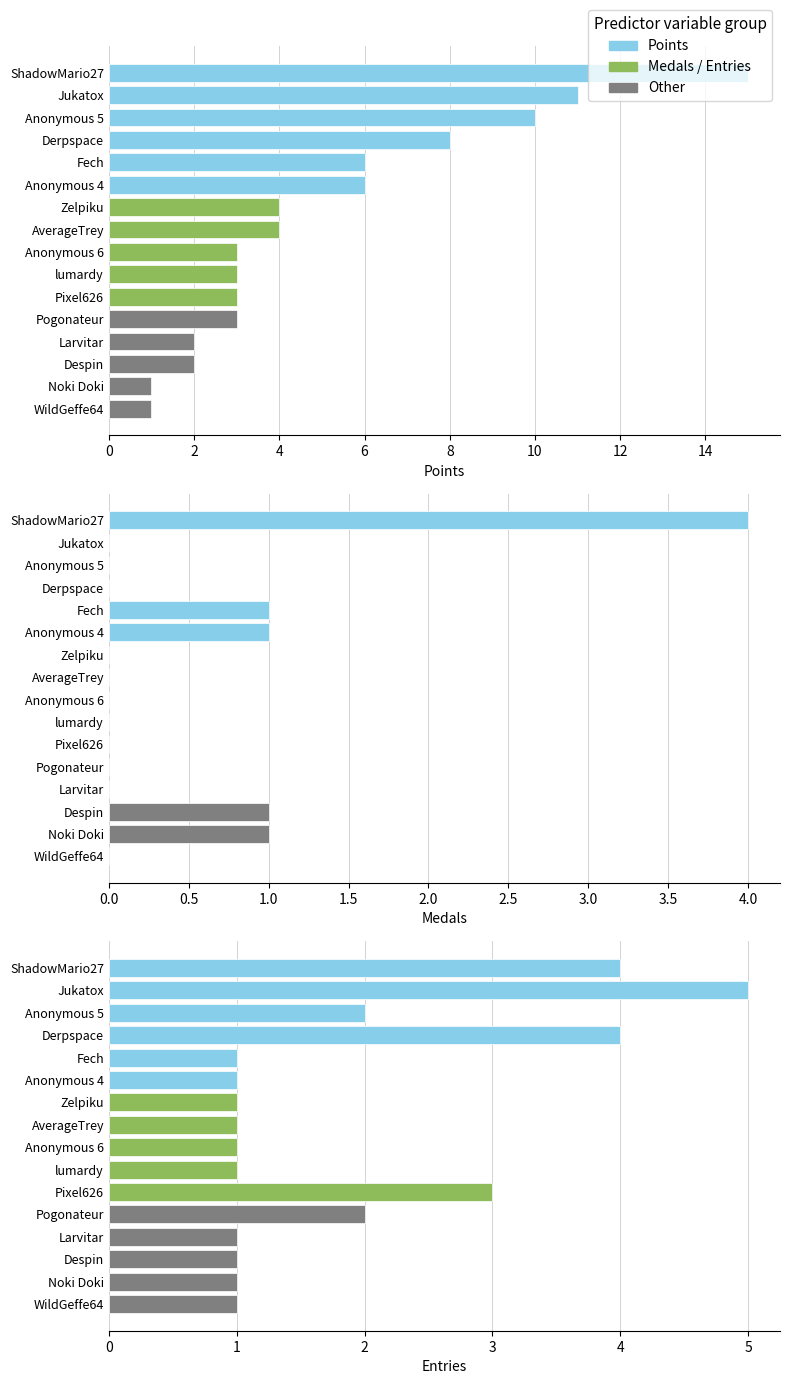

What is the sum of all Medals values?

8